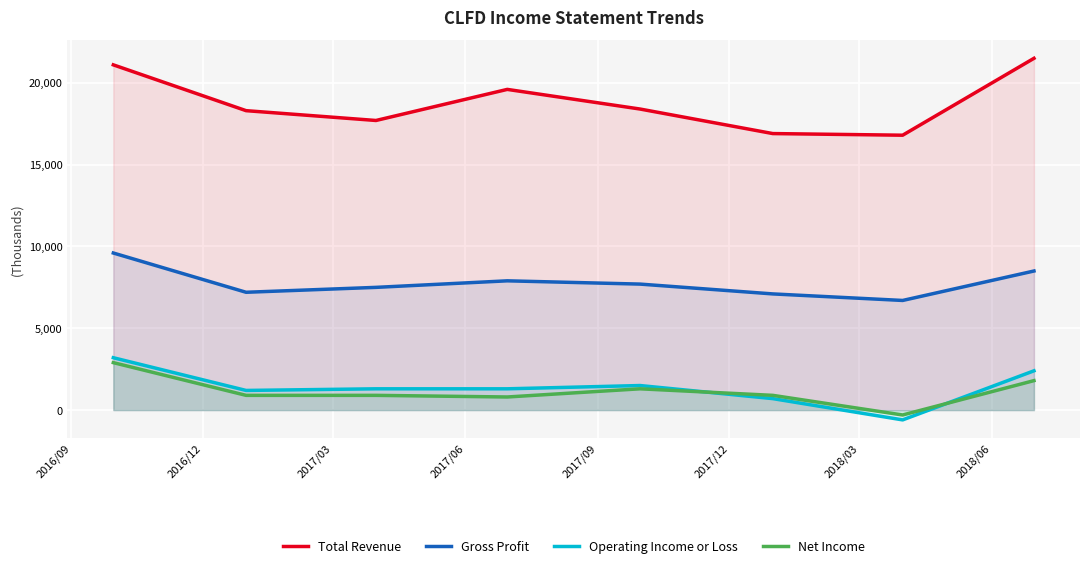

What is the minimum value shown in the chart?

-600